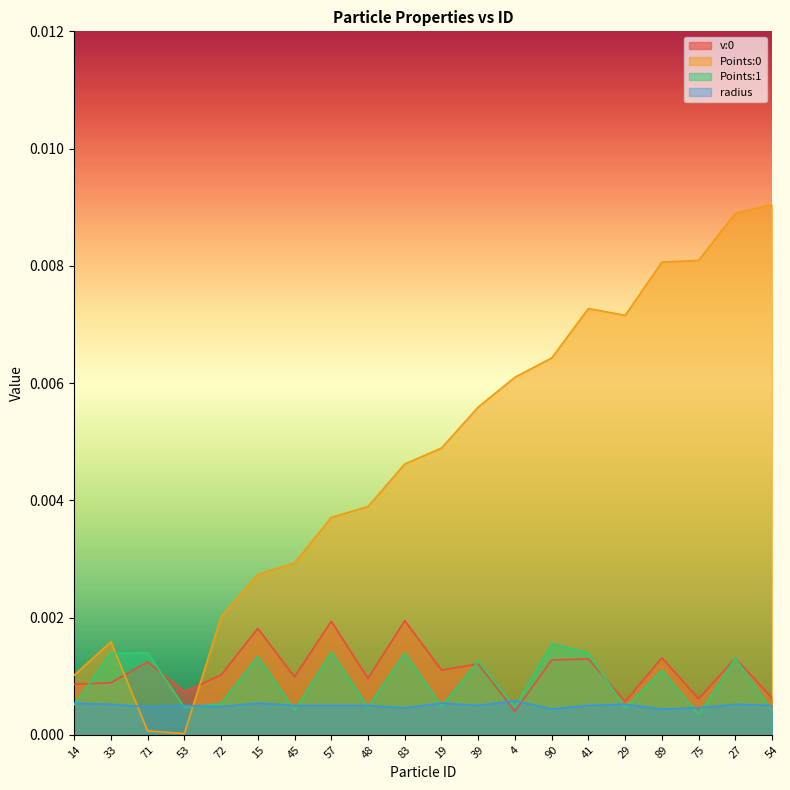

List the labels in order of Points:0 value, smallest first.

53, 71, 14, 33, 72, 15, 45, 57, 48, 83, 19, 39, 4, 90, 29, 41, 89, 75, 27, 54